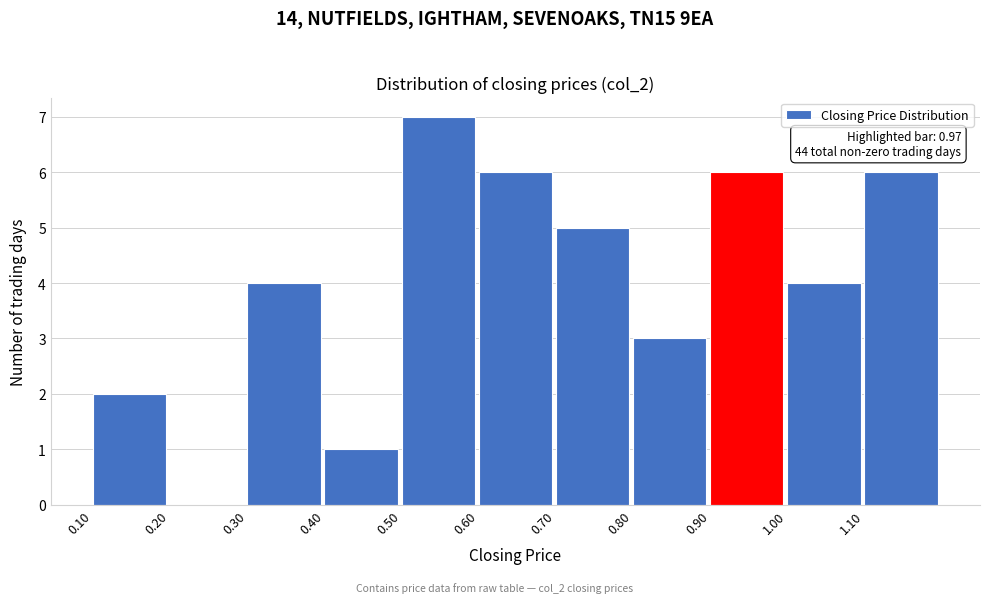

Which range on the x-axis has the tallest bar?

0.5 to 0.6